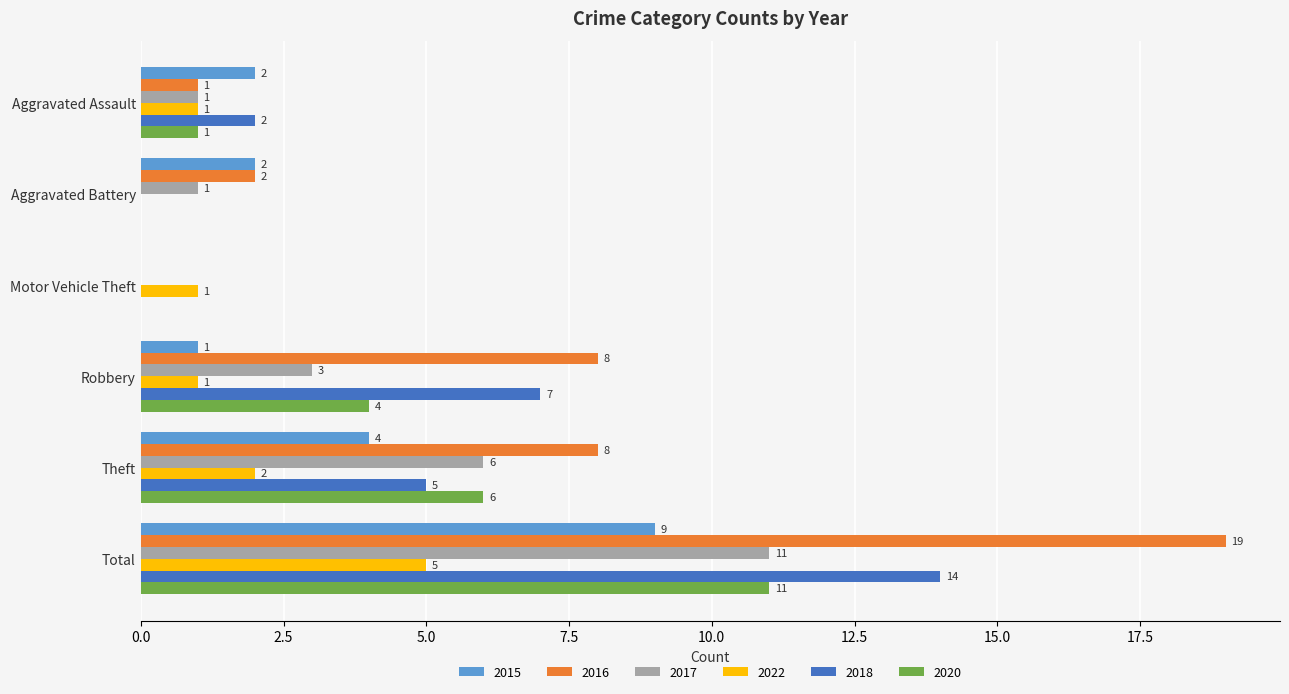

Which series changed the most between Motor Vehicle Theft and Robbery?

2016